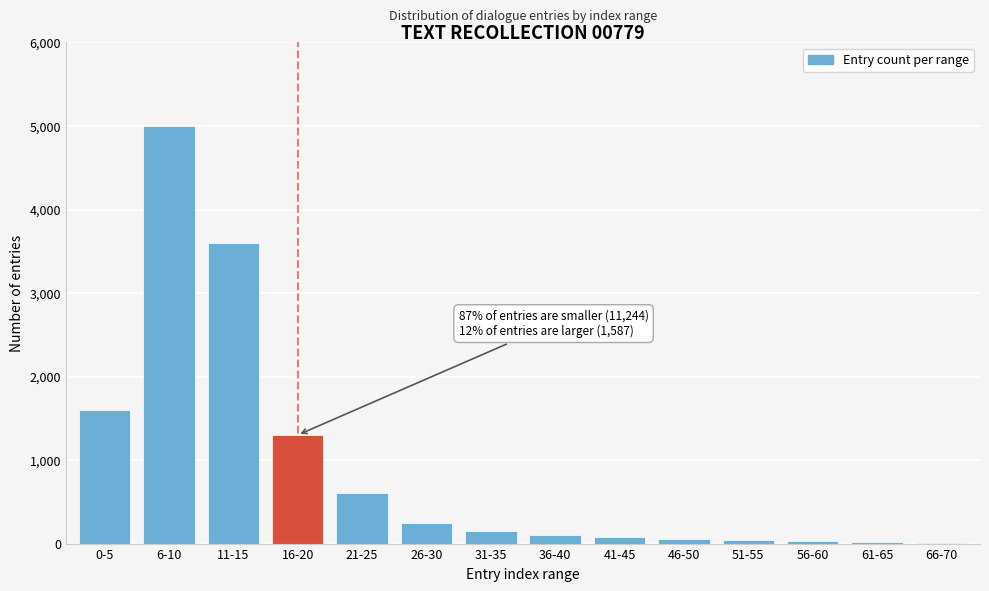

Is it true that the value at 11-15 is 2407?

False